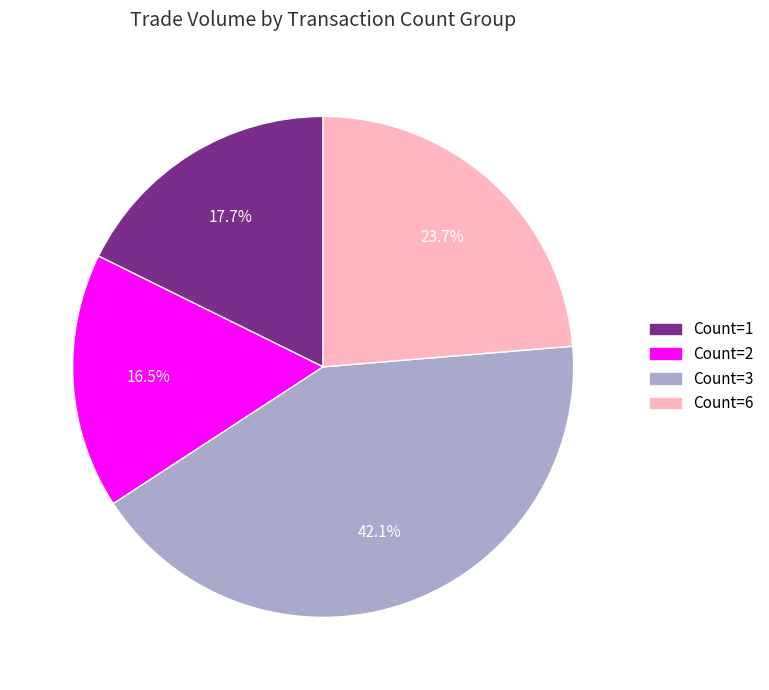

Count the number of slices in the pie.

4